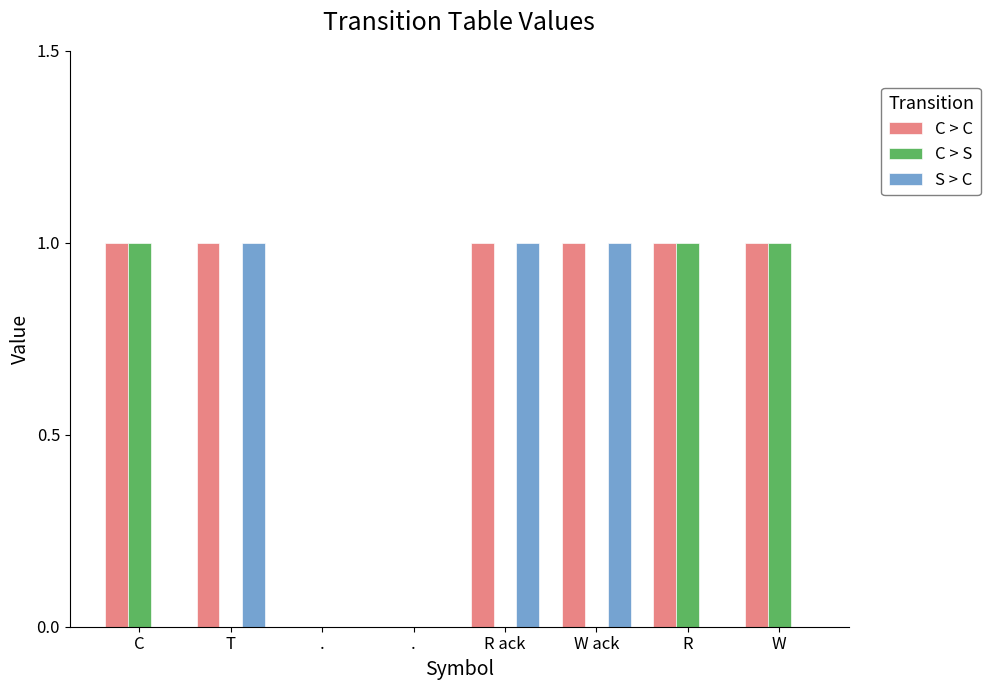

Where is S > C nearest to the value 0?

C